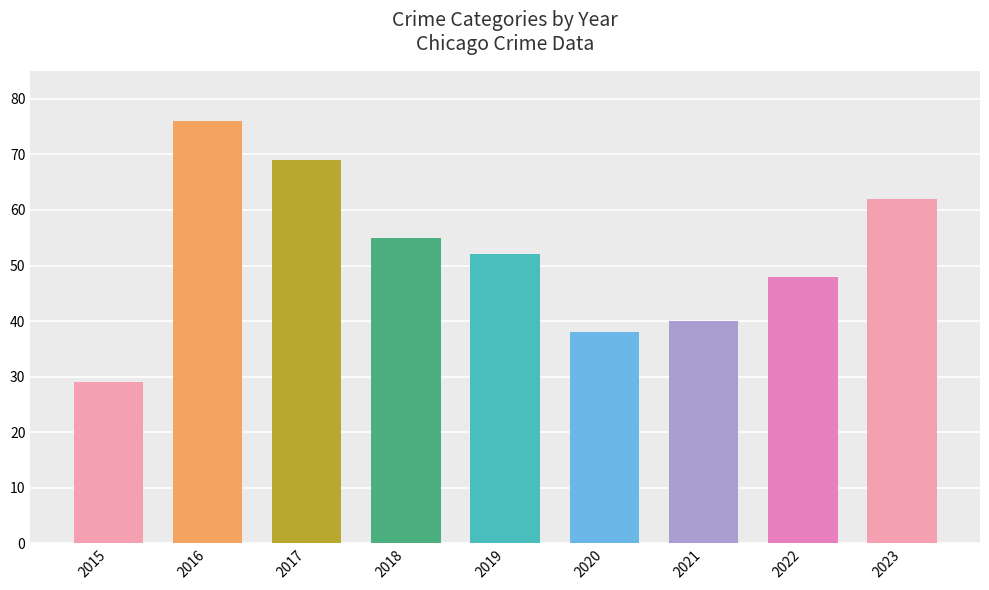

Between 2023 and 2022, which is larger?

2023